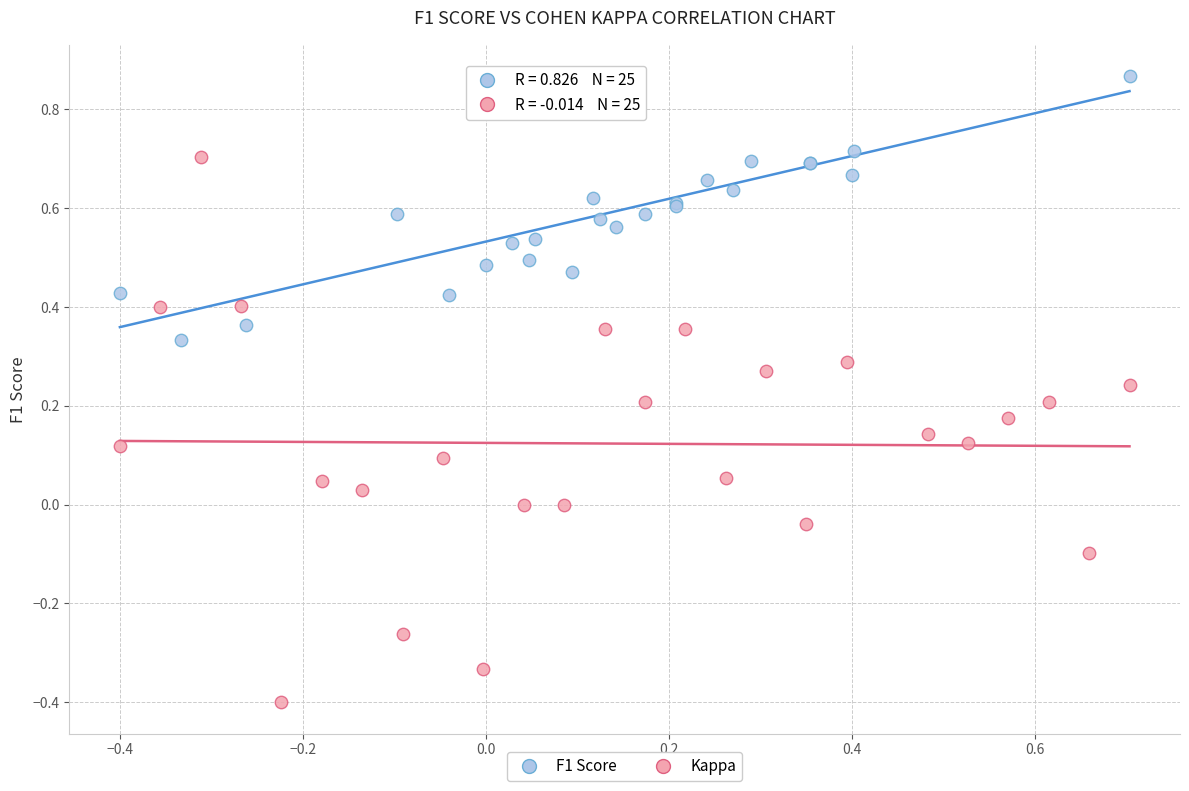

Which series contains the highest Y value?

F1 Score